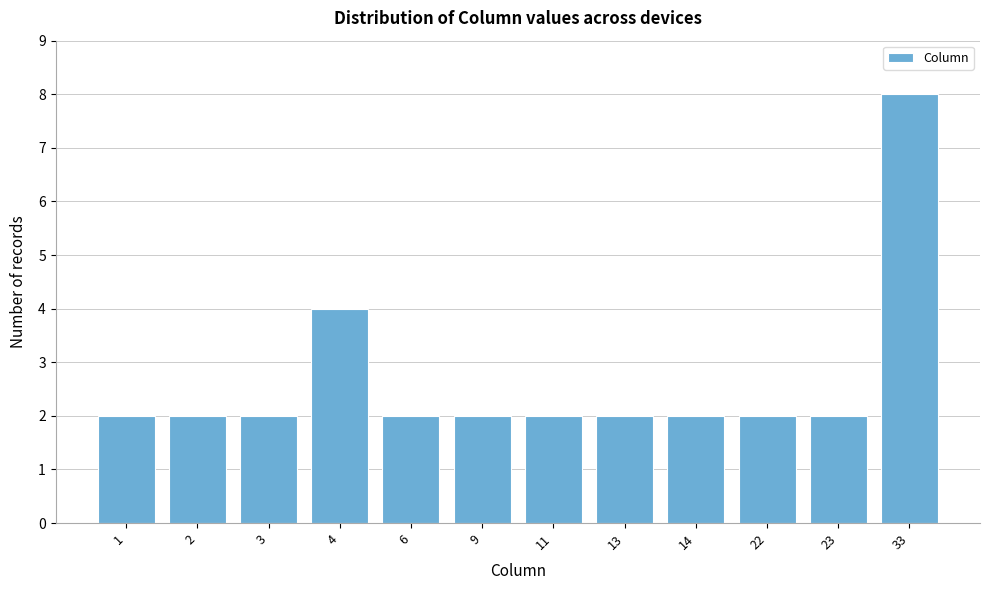

Reading left to right, list all the values displayed in this chart.

2	2	2	4	2	2	2	2	2	2	2	8